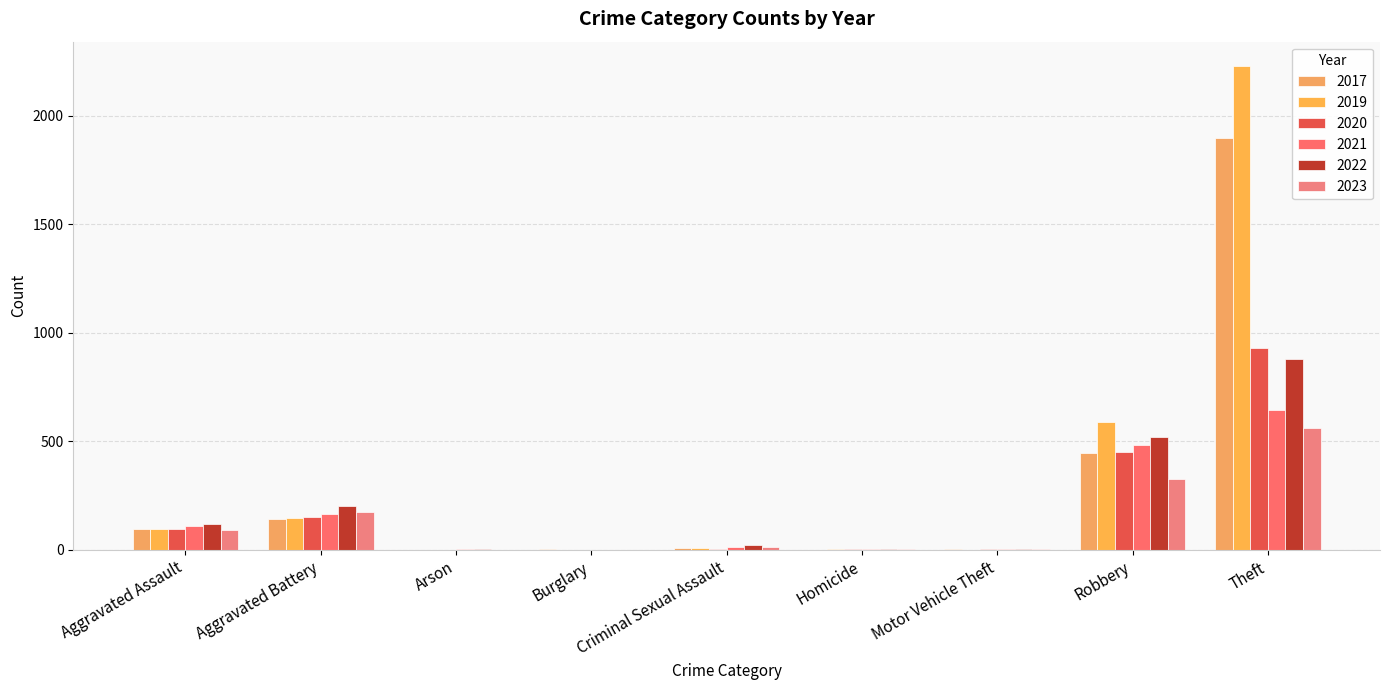

Are the bars horizontal?

No